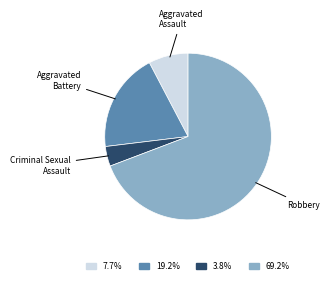

Count the number of slices in the pie.

4